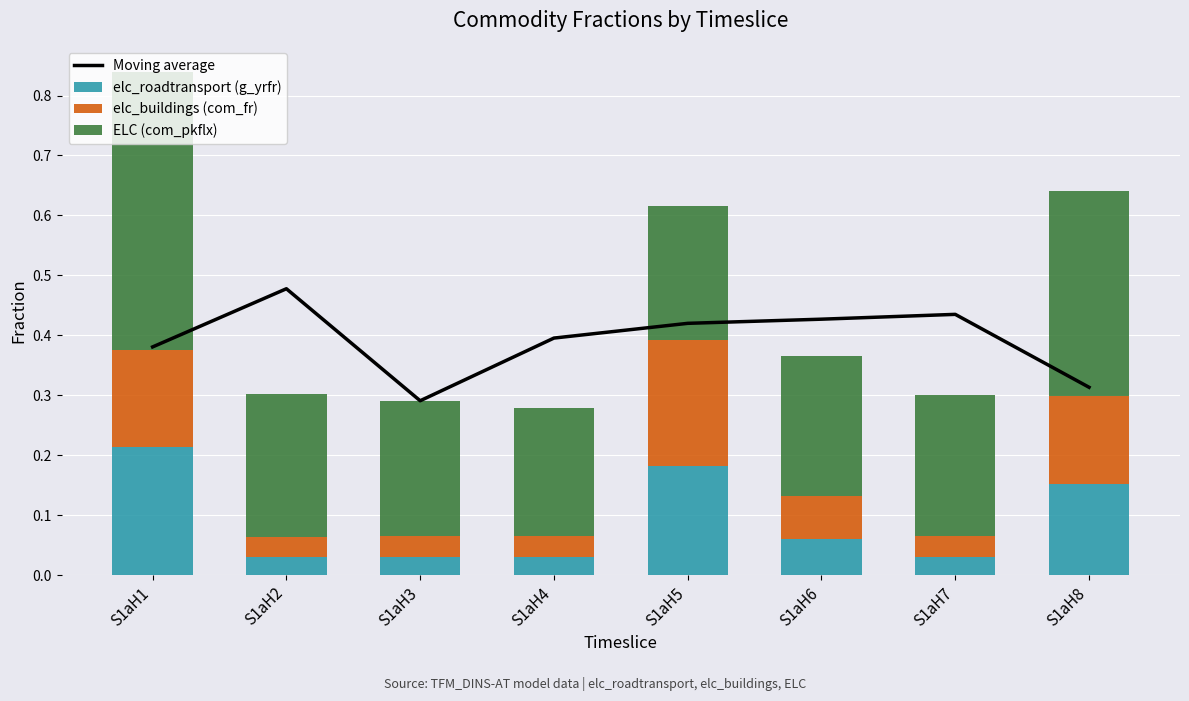

Is the value of Moving average at S1aH2 greater than the value of ELC (com_pkflx) at S1aH4?

Yes